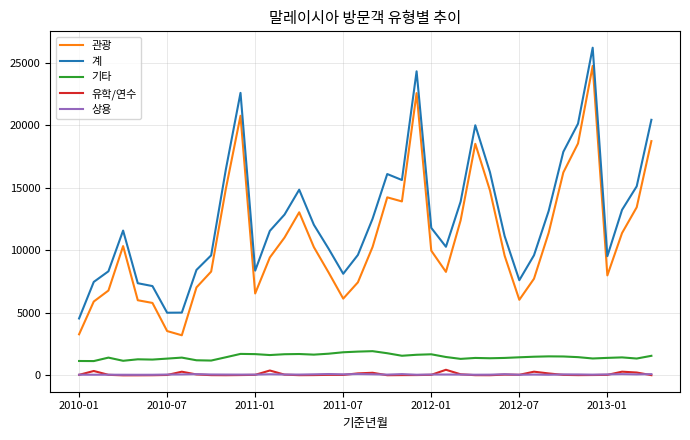

True or false: 기타 and 관광 intersect in this chart.

False